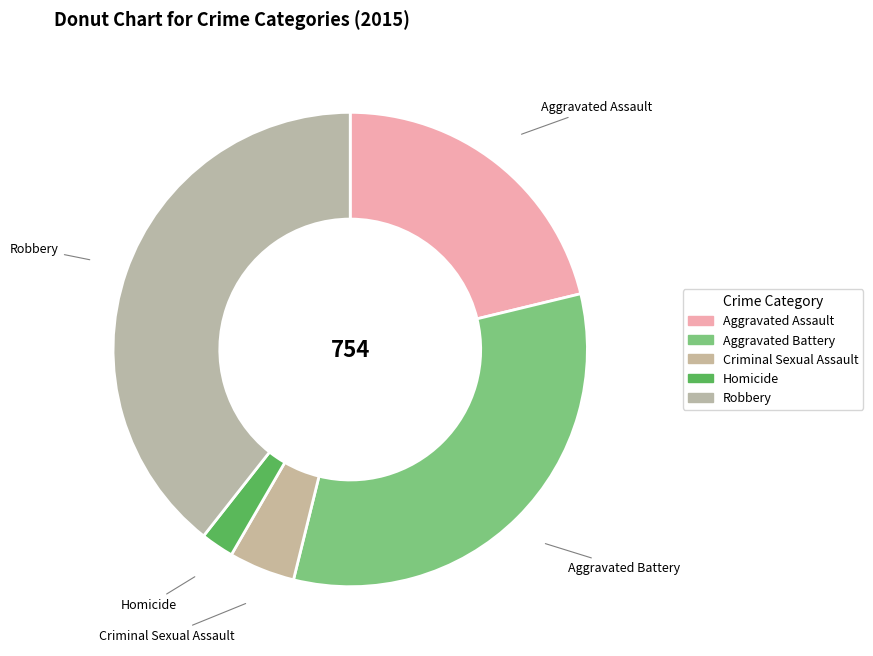

Is the sum of Aggravated Battery and Aggravated Assault greater than half?

Yes